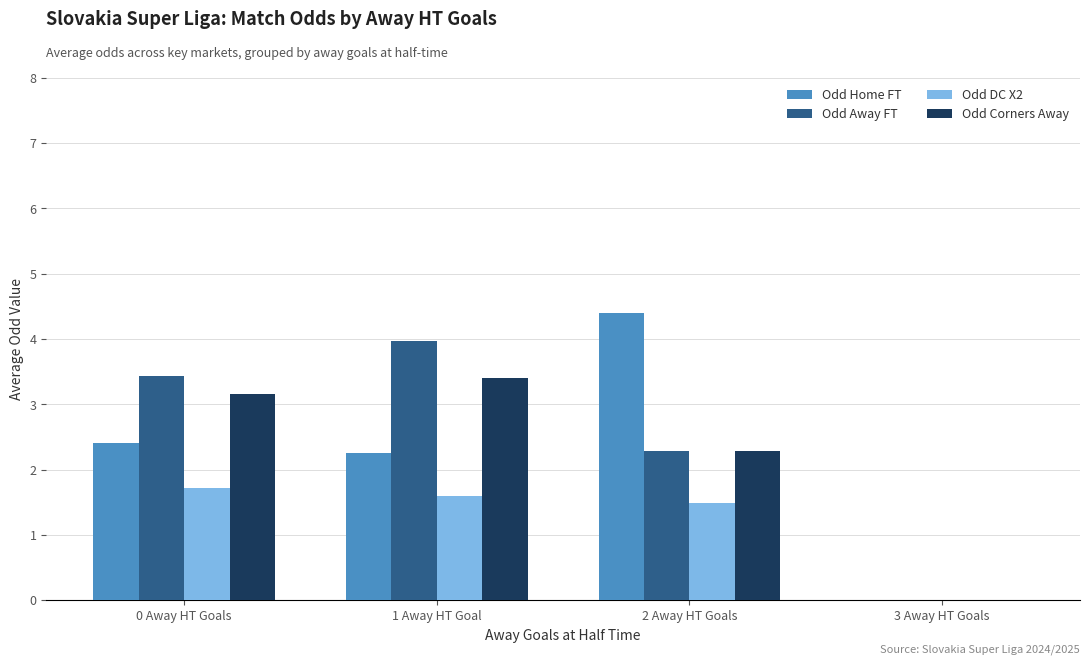

How many data points in Odd Home FT are above 2?

3